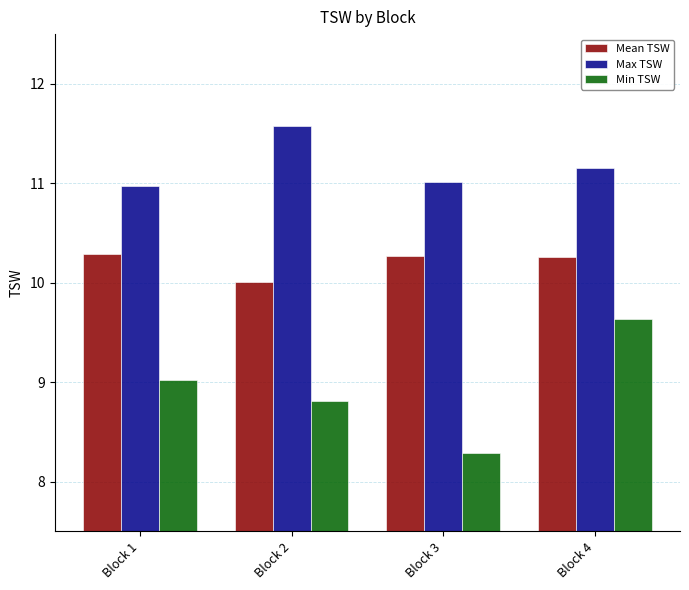

Is it true that Mean TSW equals 14.1 at Block 1?

False